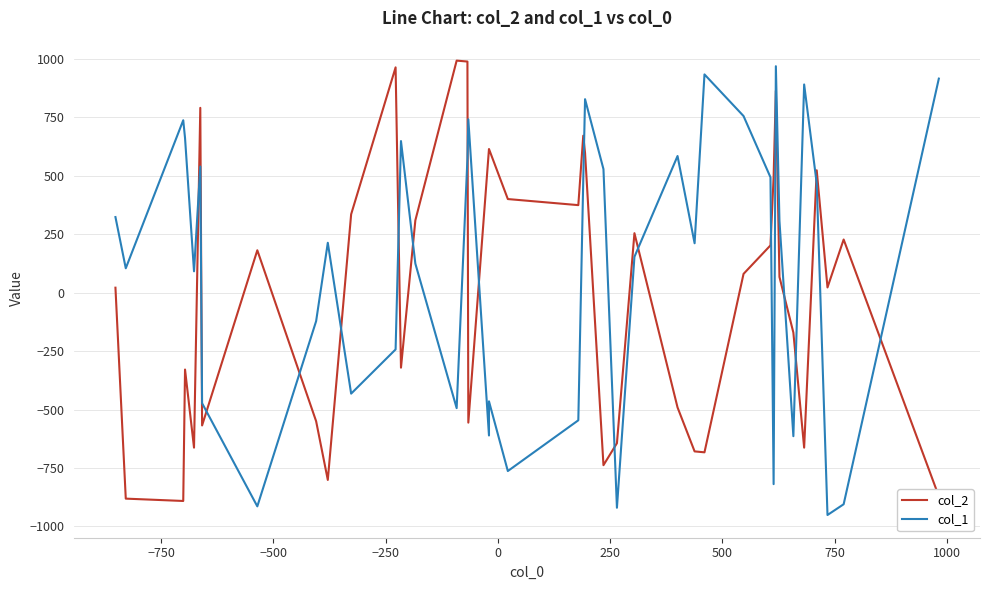

How many intersections are there between col_2 and col_1?

18